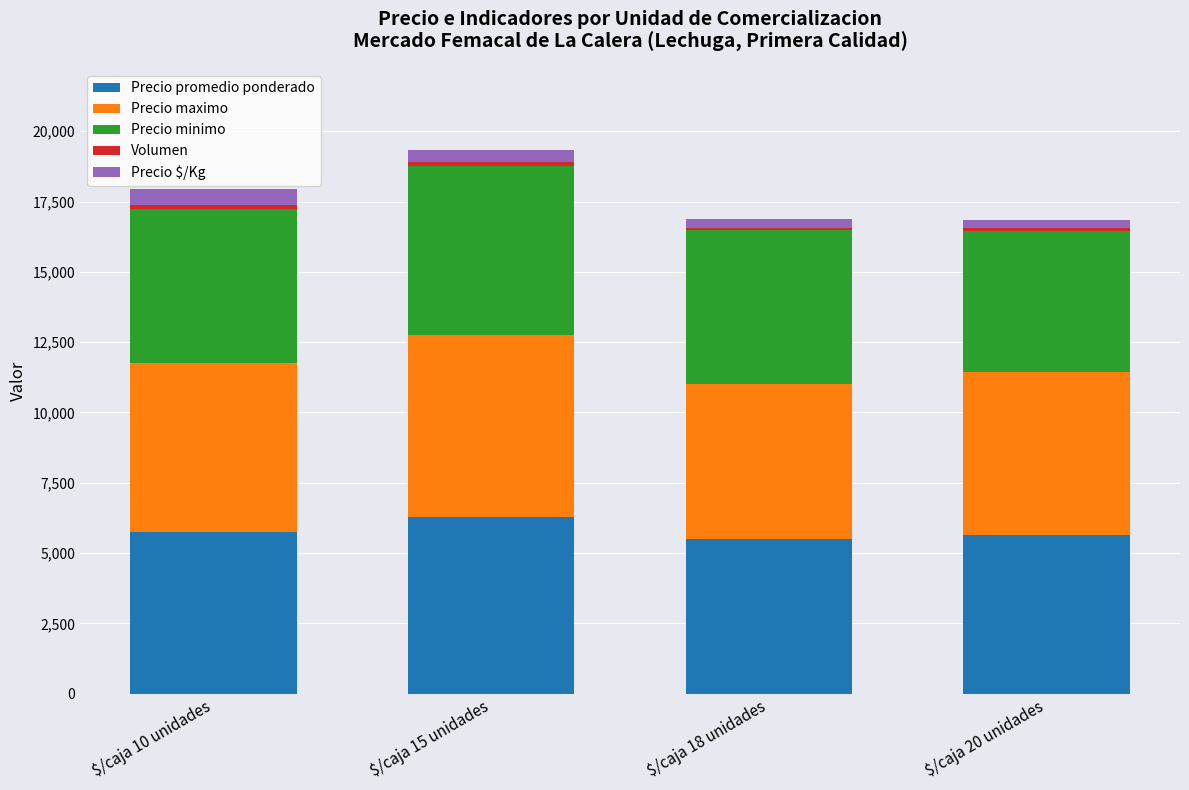

At which label does Precio promedio ponderado reach its peak?

$/caja 15 unidades